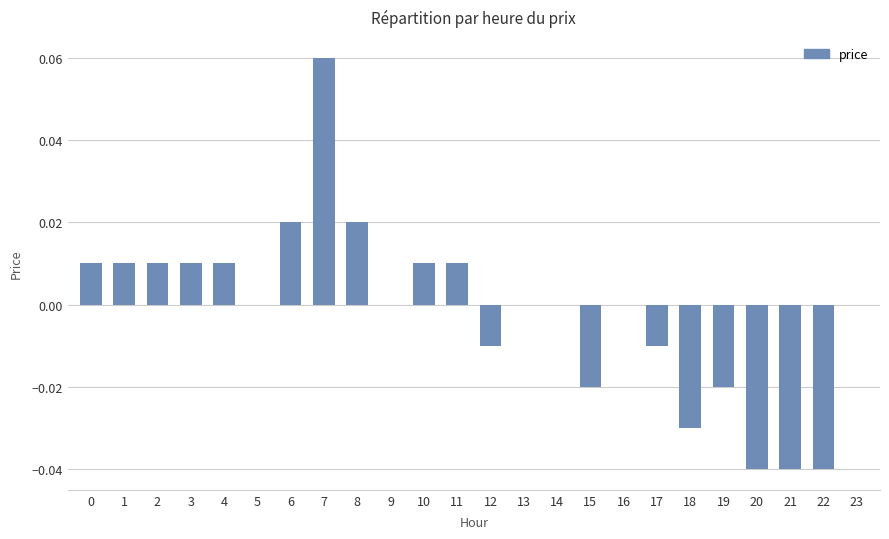

Does the chart contain stacked bars?

No